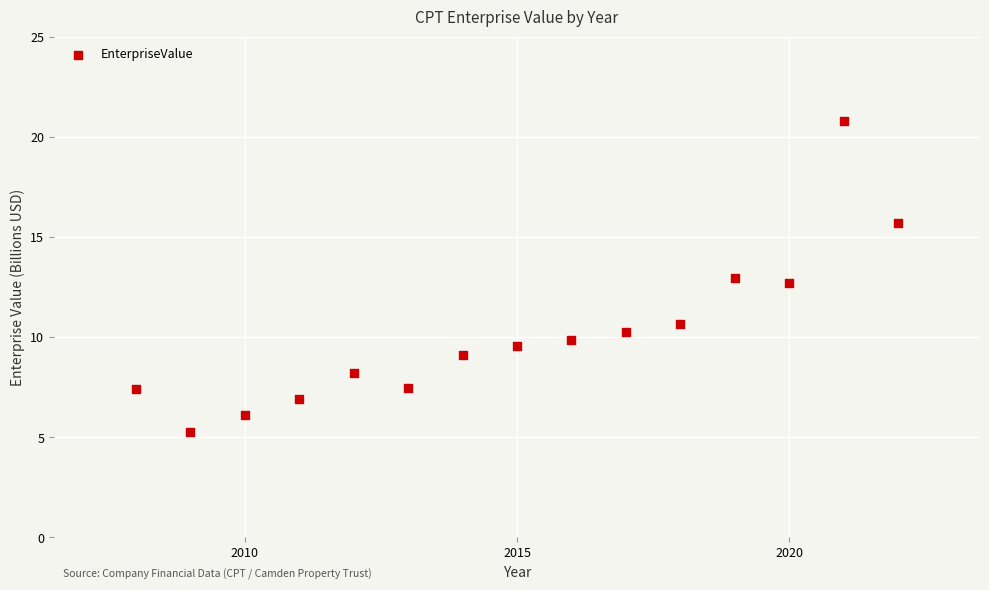

What is the range of Y values (max minus min)?

15.5